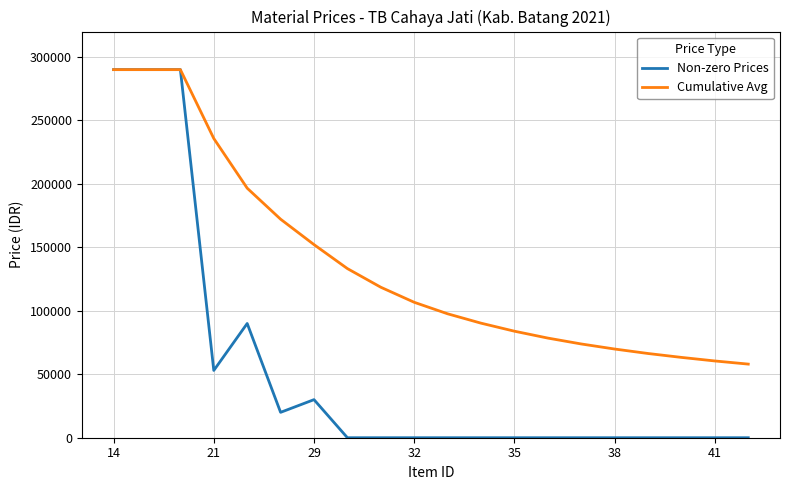

Which series has the widest spread of values?

Non-zero Prices